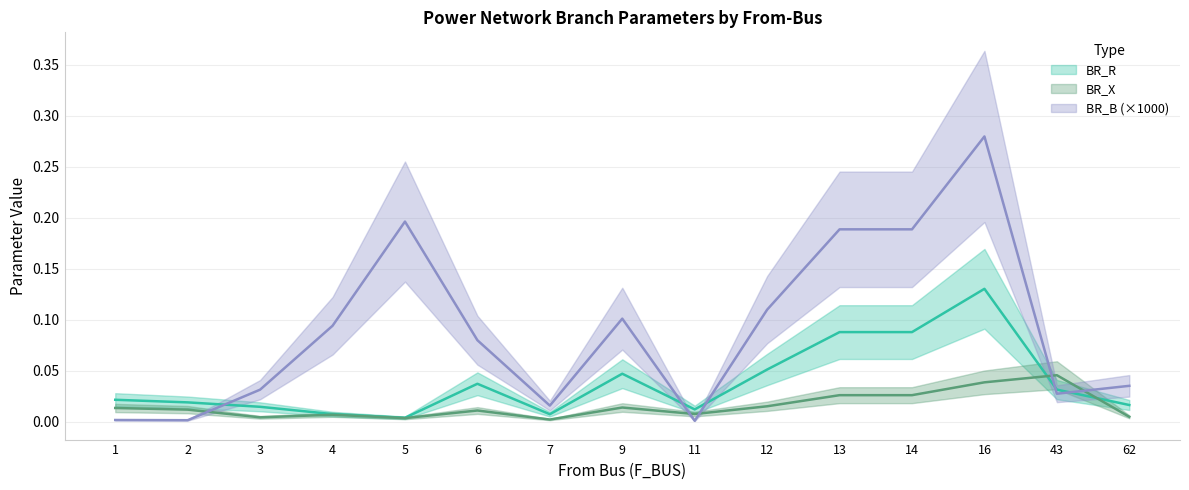

Reading left to right, transcribe all the data shown in this chart.

BR_R: 0.0	0.0	0.0	0.0	0.0	0.0	0.0	0.0	0.0	0.1	0.1	0.1	0.1	0.0	0.0
BR_X: 0.0	0.0	0.0	0.0	0.0	0.0	0.0	0.0	0.0	0.0	0.0	0.0	0.0	0.0	0.0
BR_B: 0.0	0.0	0.0	0.1	0.2	0.1	0.0	0.1	0.0	0.1	0.2	0.2	0.3	0.0	0.0